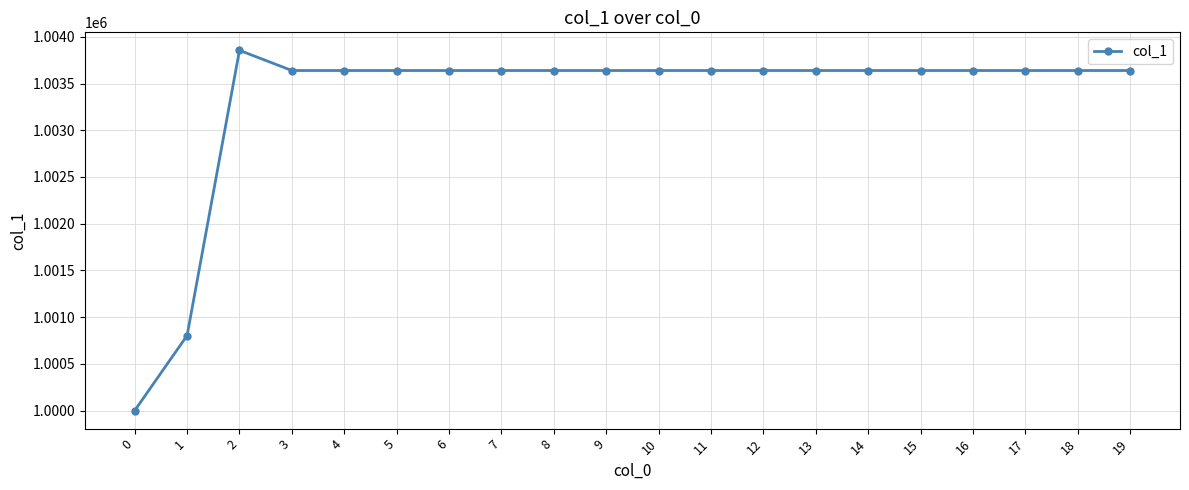

What is the approximate value at 16?

1003639.2